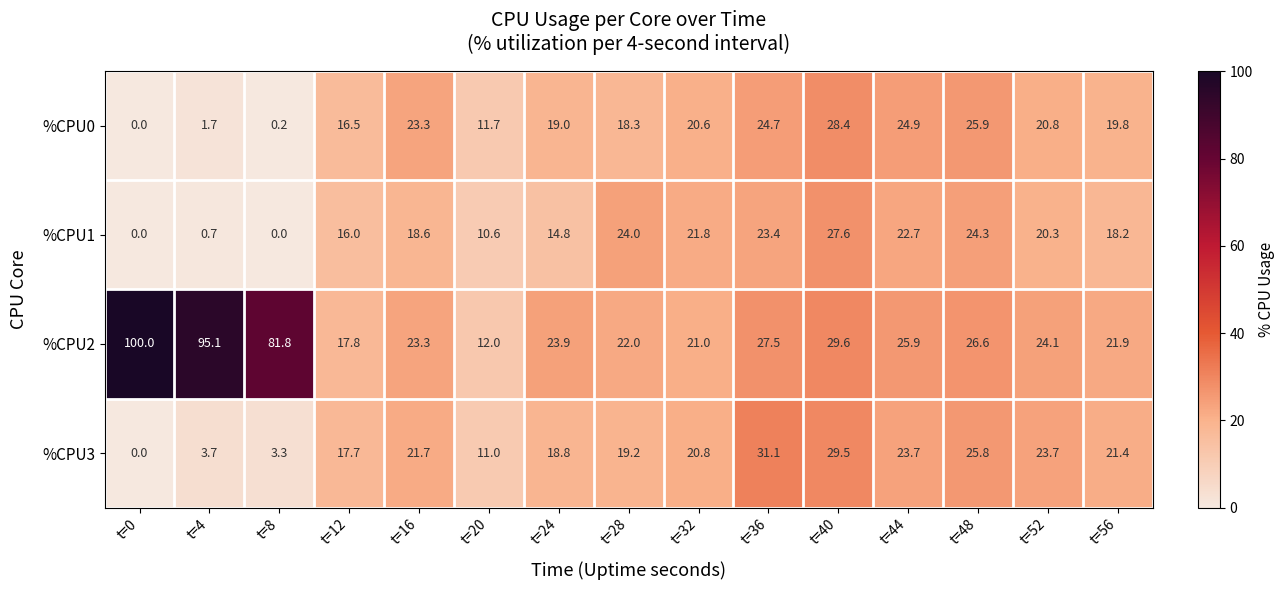

How many data points does each series have?

15